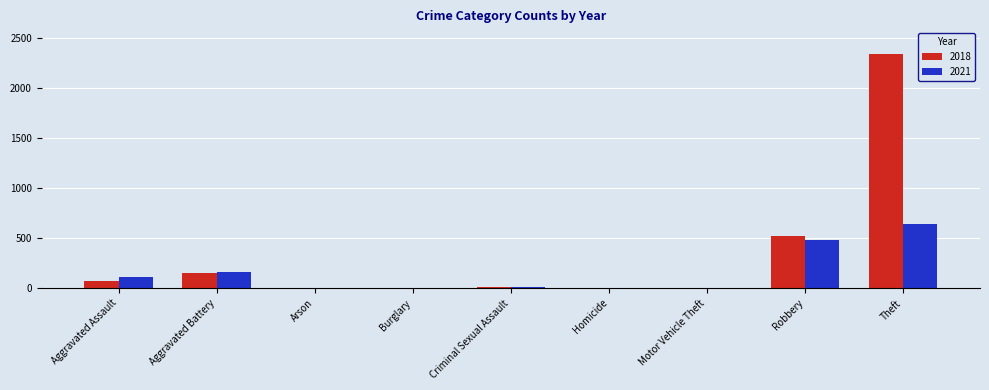

Between Aggravated Assault and Criminal Sexual Assault, which series saw the biggest shift?

2021